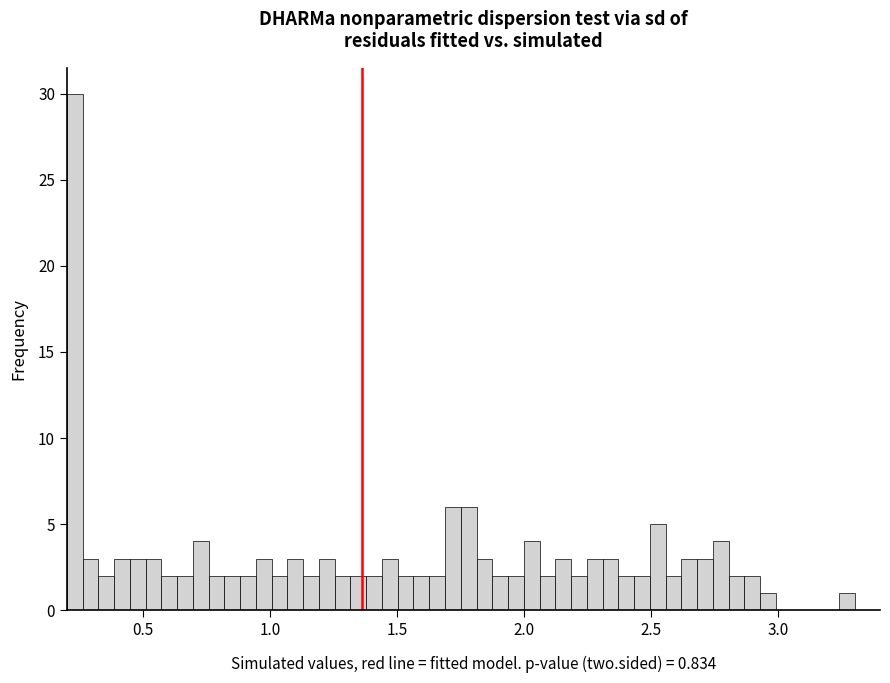

Read against the x-axis, roughly where is the centre of the tallest bar?

0.25